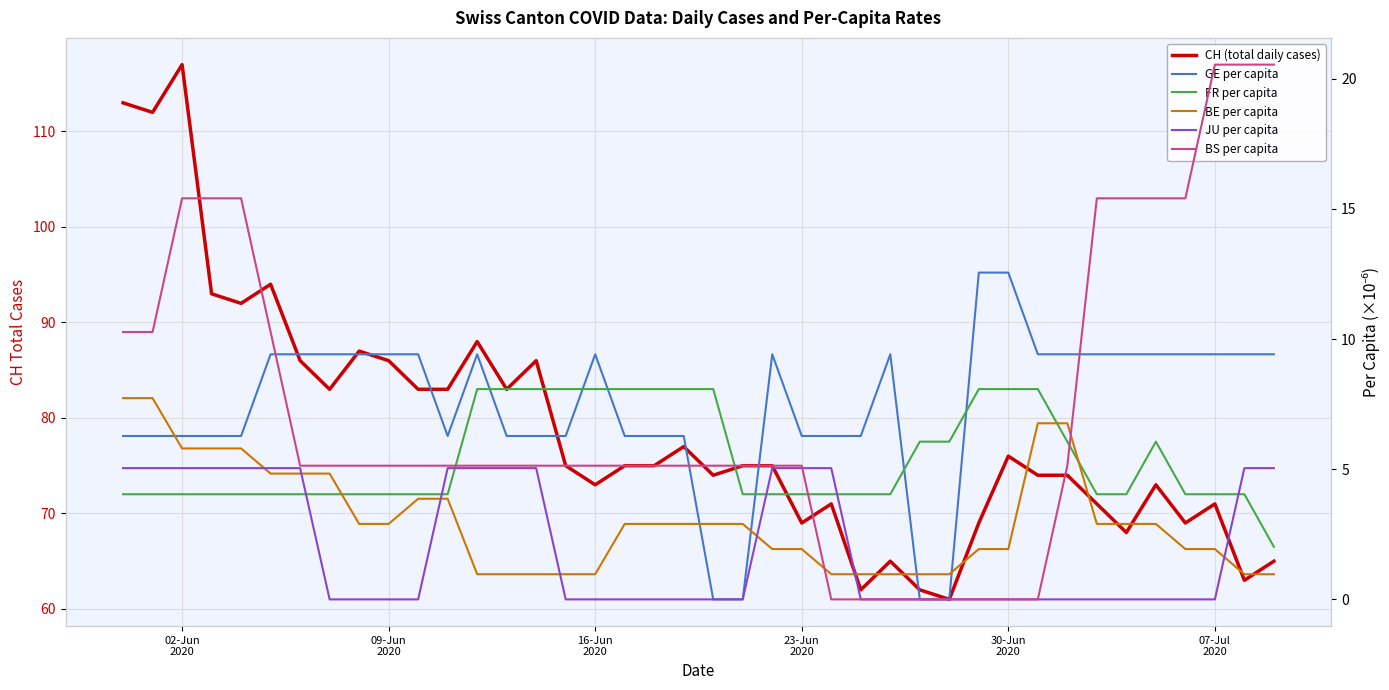

List the series in order of their peak value, lowest first.

JU per capita, BE per capita, FR per capita, GE per capita, BS per capita, CH (total daily cases)